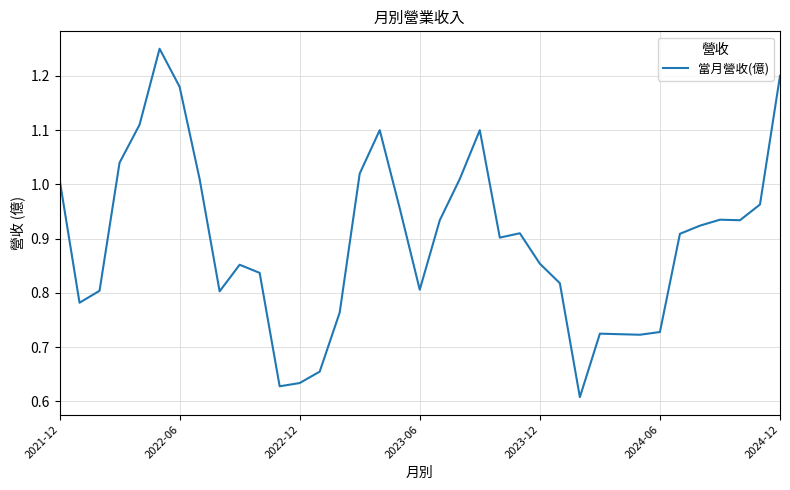

What is the minimum value shown in the chart?

0.6